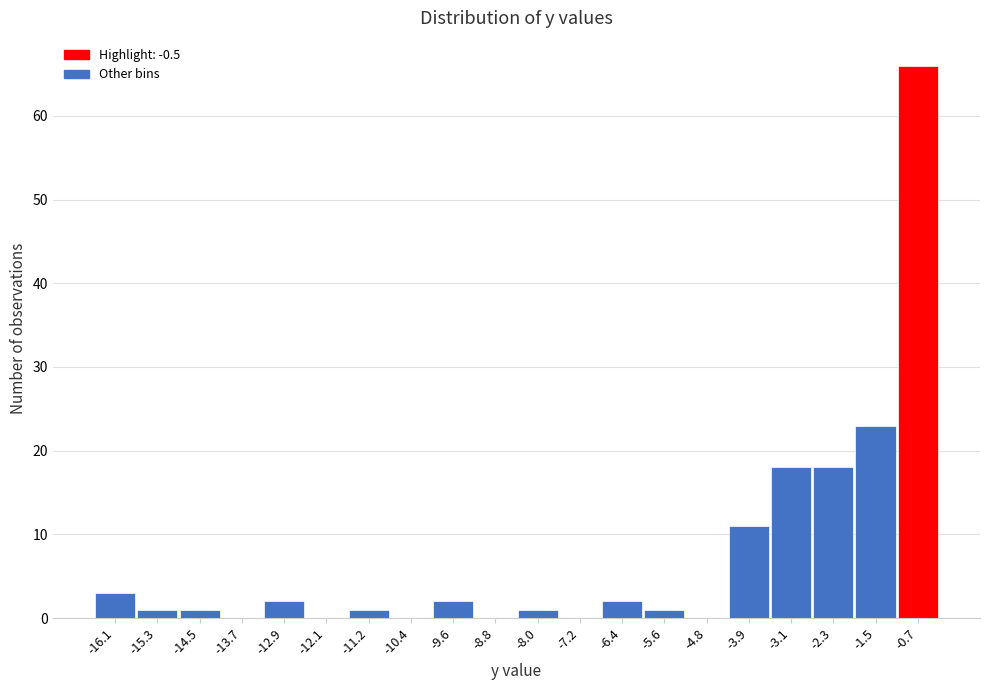

Reading right to left, list all the values displayed in this chart.

-0.7=66	-1.5=23	-2.3=18	-3.1=18	-3.9=11	-4.8=0	-5.6=1	-6.4=2	-7.2=0	-8.0=1	-8.8=0	-9.6=2	-10.4=0	-11.2=1	-12.1=0	-12.9=2	-13.7=0	-14.5=1	-15.3=1	-16.1=3